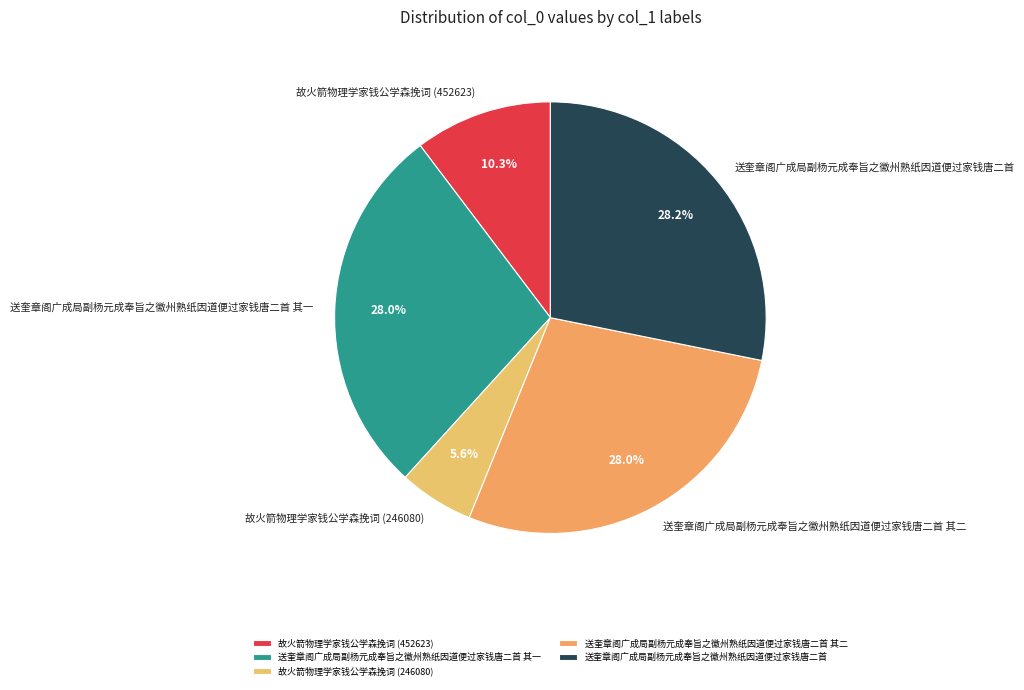

Does any single category account for the majority?

No